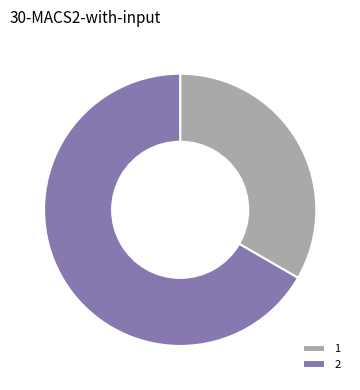

Combined, do 2 and 1 account for over 50%?

Yes